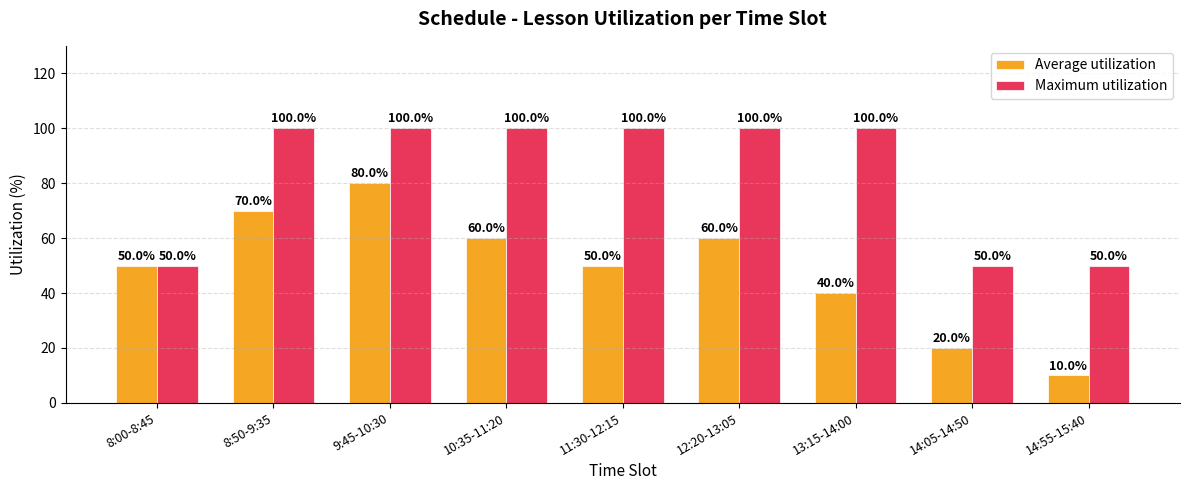

What are all the series names shown in the legend?

Average utilization, Maximum utilization